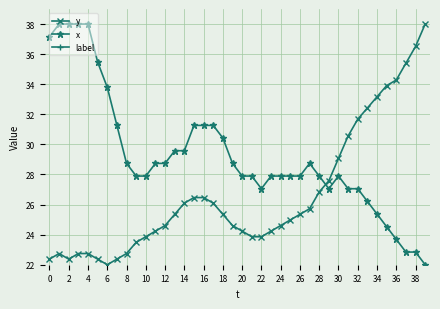

True or false: x has a value of 18.7 at 32.

False